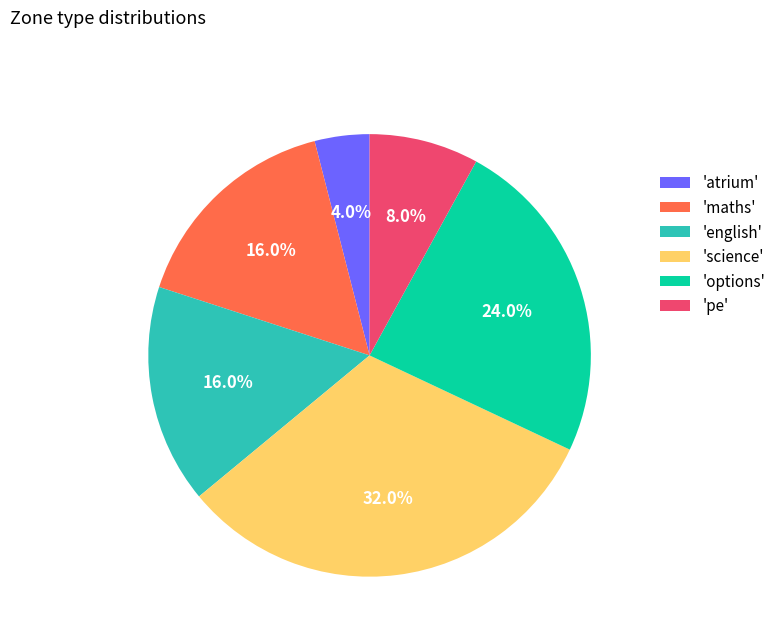

Count the number of slices in the pie.

6